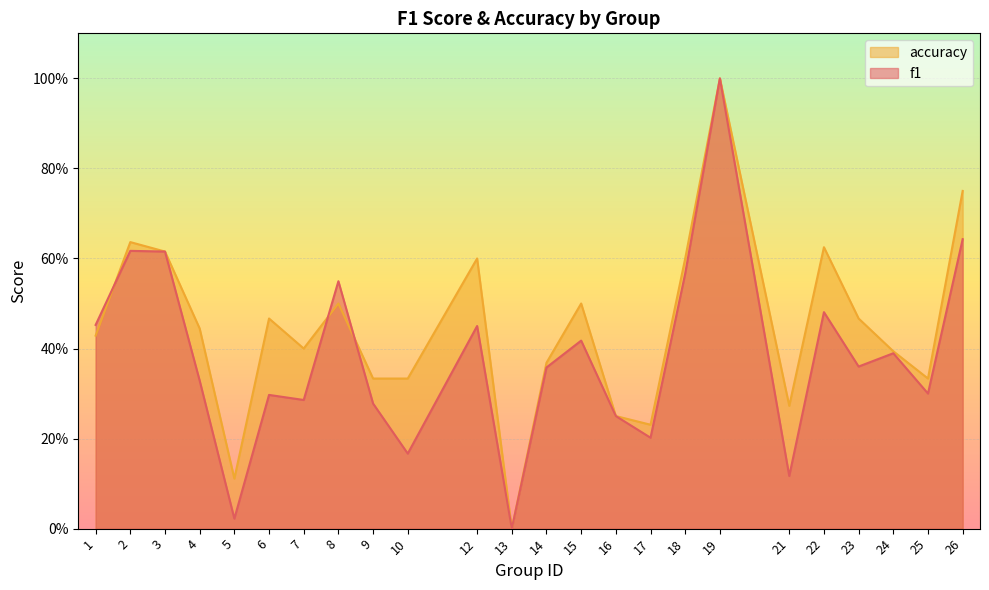

The value of accuracy at 13 is 0.0. True or false?

True